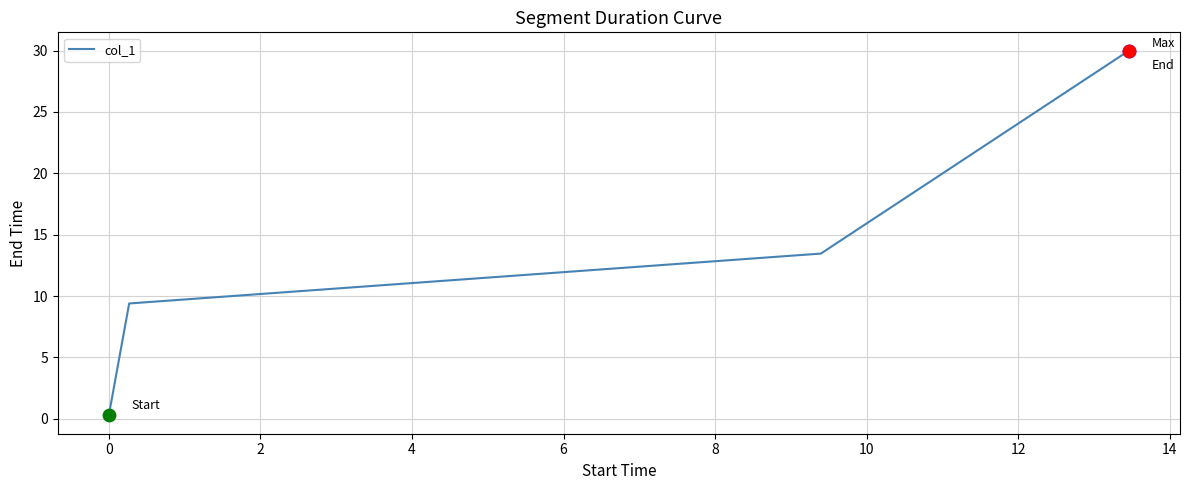

What is the greatest value displayed?

30.0